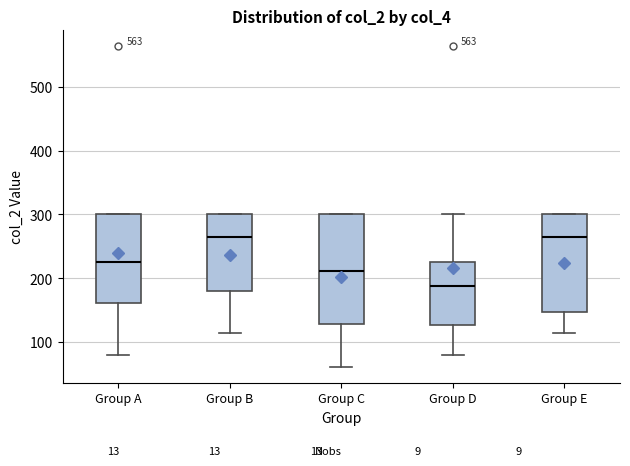

Where does the median line of the box for Group B sit on the y-axis? The values are not printed on the chart, so give them approximately, as read against the axis.

260